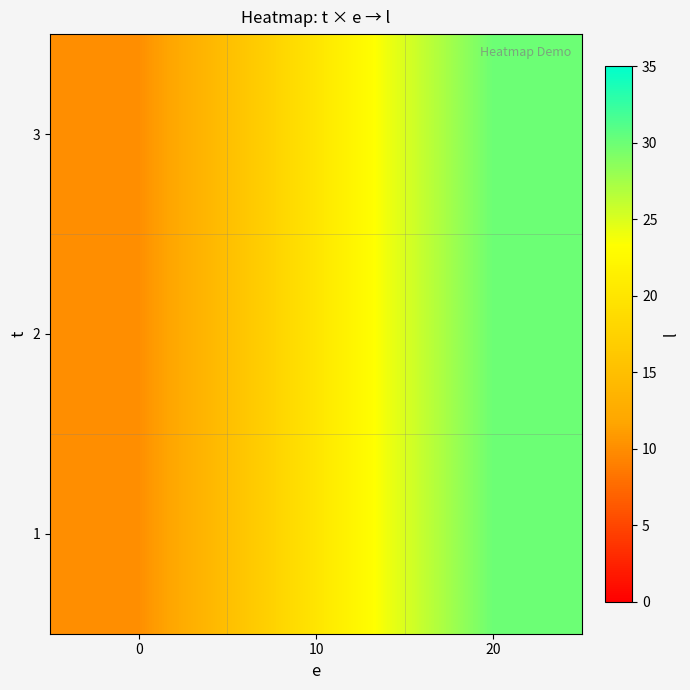

Reading left to right, extract all data points from this chart.

1: 0=10	10=20	20=30
2: 0=10	10=20	20=30
3: 0=10	10=20	20=30